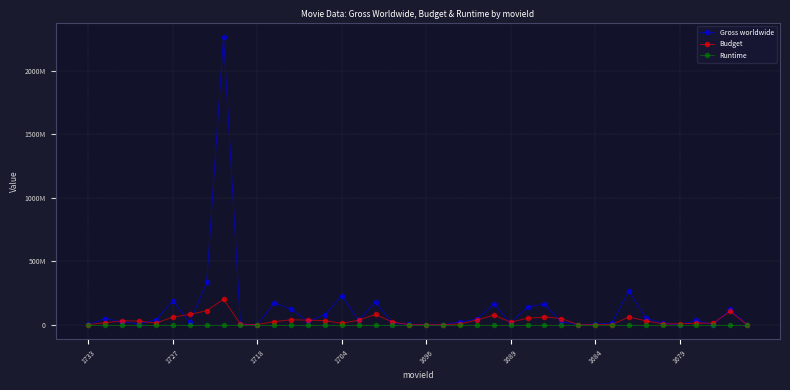

Reading left to right, list all the values displayed in this chart.

Gross worldwide: 2465960	48066229	21437192	5684894	39693743	186883563	17626234	333011068	2264750694	3263585	0	172363301	122417389	25105255	79082515	225933435	32748995	177977226	10686841	1995911	496059	356749	19868354	44229441	161376069	13717039	139804348	159330280	22459274	20677	3309421	13692848	264118712	51376861	11841544	181233	32901136	221193	121214377	0
Budget: 0	15000000	30000000	28000000	12000000	60000000	80000000	110000000	200000000	3700000	0	24000000	38000000	35000000	32000000	10000000	35000000	80000000	20000000	0	0	0	5000000	36000000	75000000	20000000	50000000	60000000	48000000	0	0	0	60000000	30000000	6000000	7000000	11000000	12000000	105000000	0
Runtime: 119	117	87	134	154	169	177	119	194	112	94	120	98	155	102	126	115	93	96	110	105	98	134	155	109	94	94	124	122	88	97	102	103	95	99	95	139	107	129	108